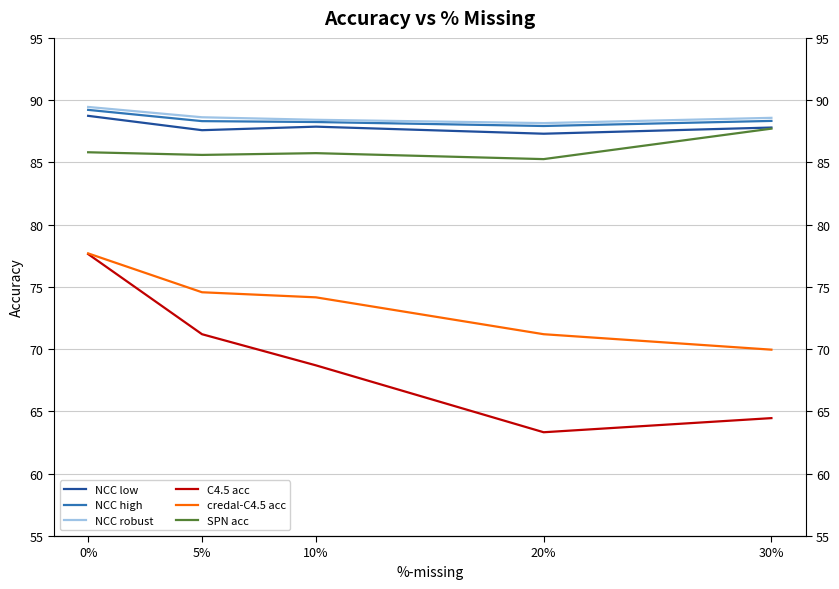

What is the difference between the maximum and minimum values in the credal-C4.5 acc series?

7.7